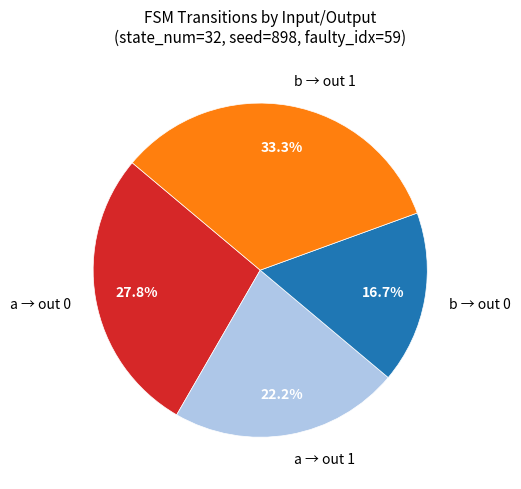

Does a → out 1 represent more than half of the total?

No